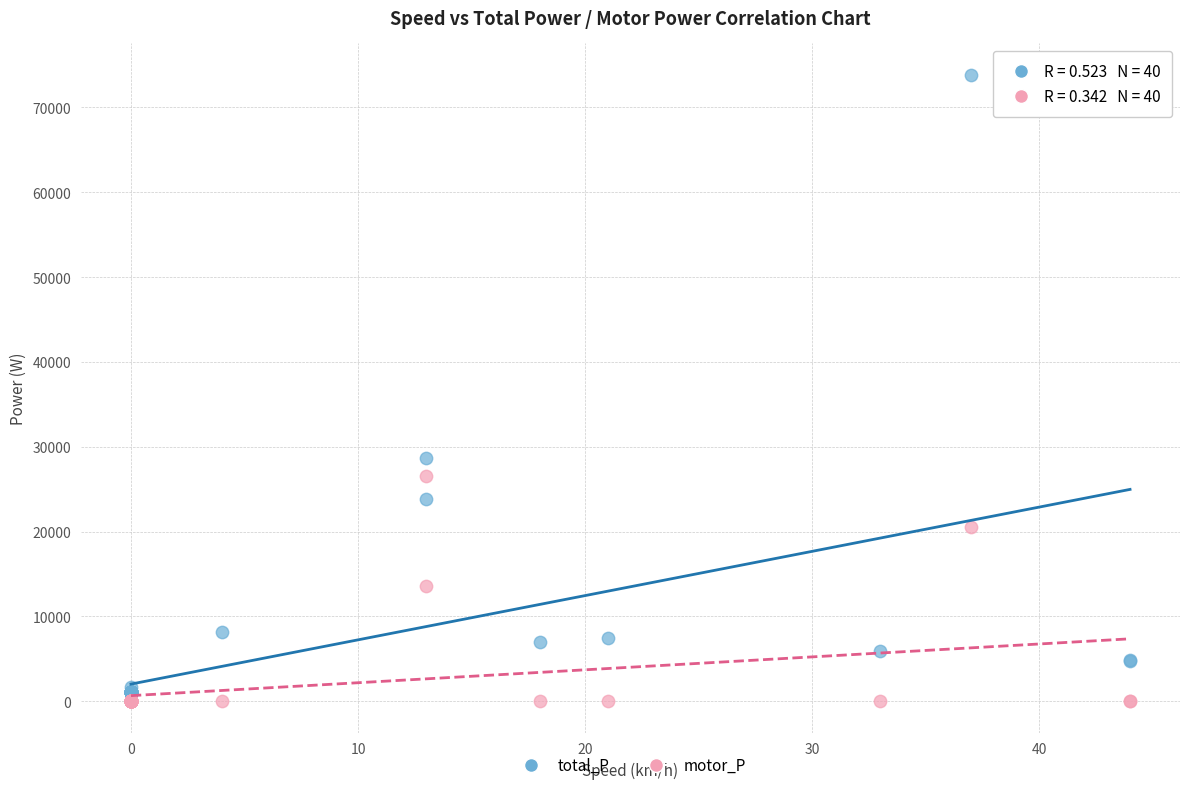

In the total_P series, what Y value is closest to 37473?

28630.6